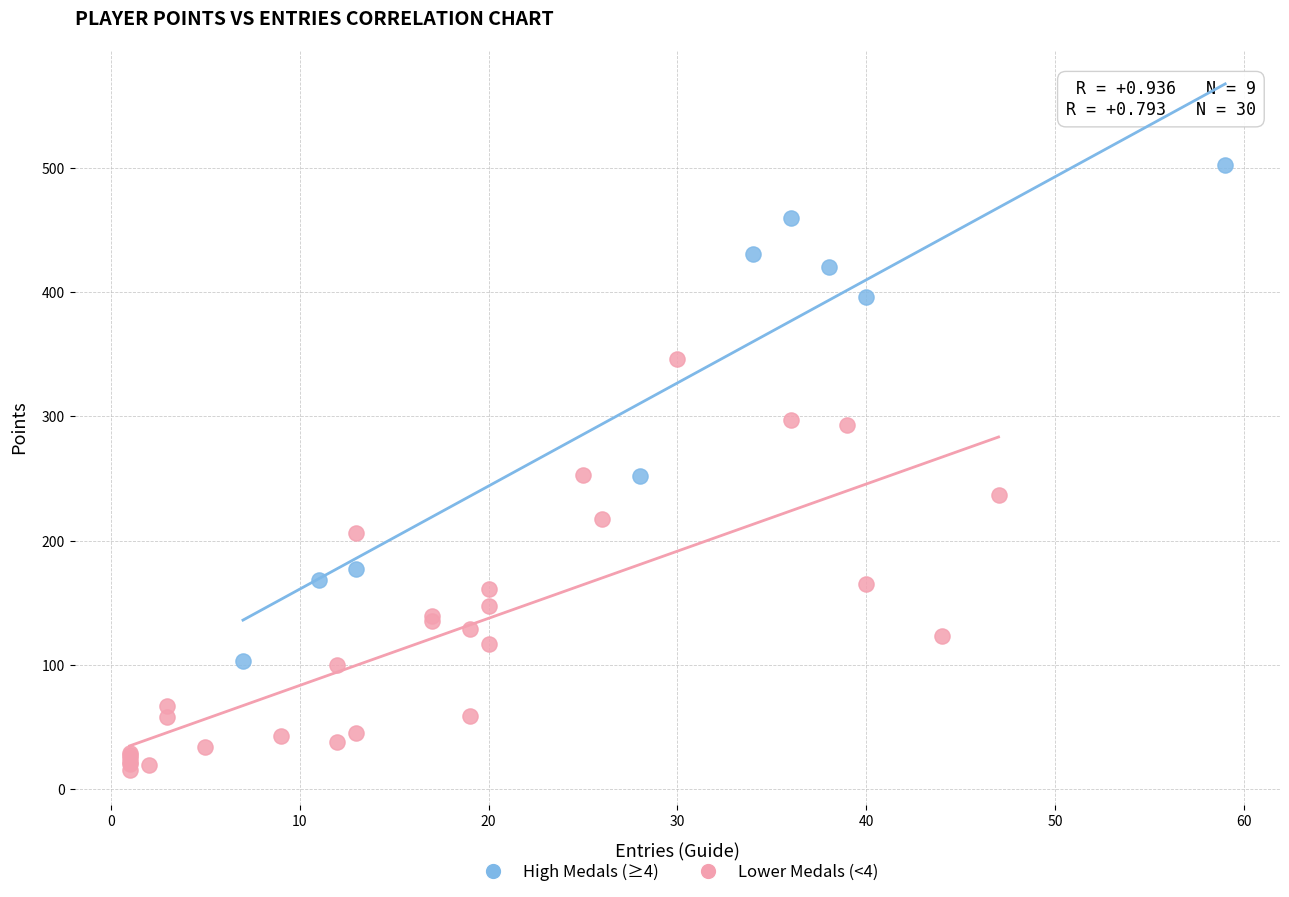

Which series contains the highest Y value?

High Medals (≥4)